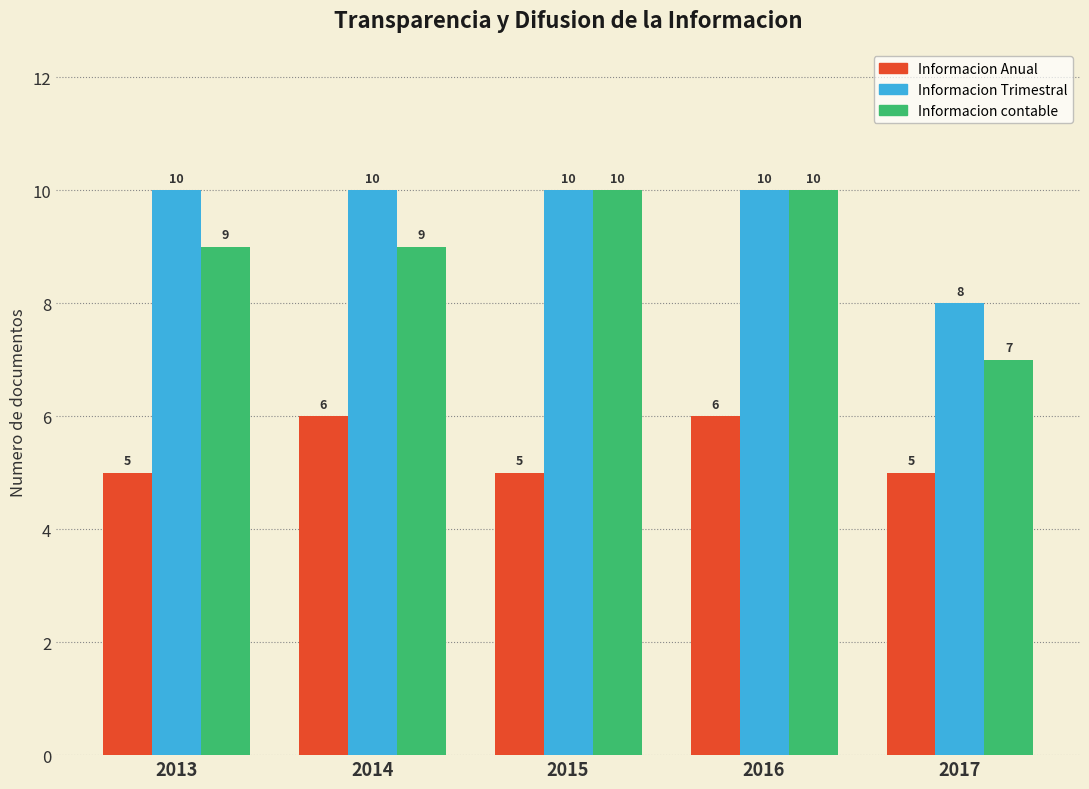

Which series has the largest total across all categories?

Informacion Trimestral